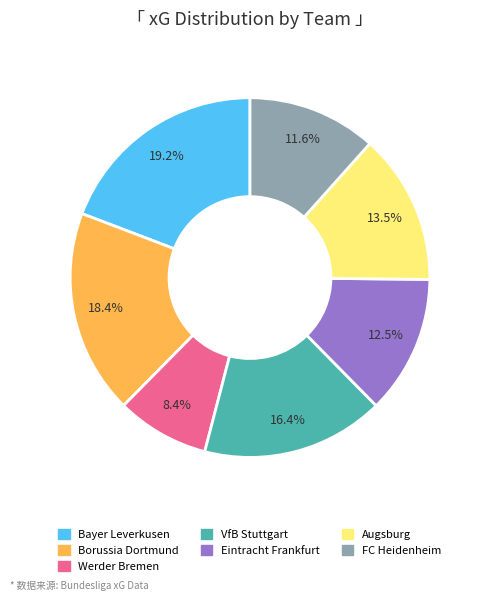

Does any single category account for the majority?

No